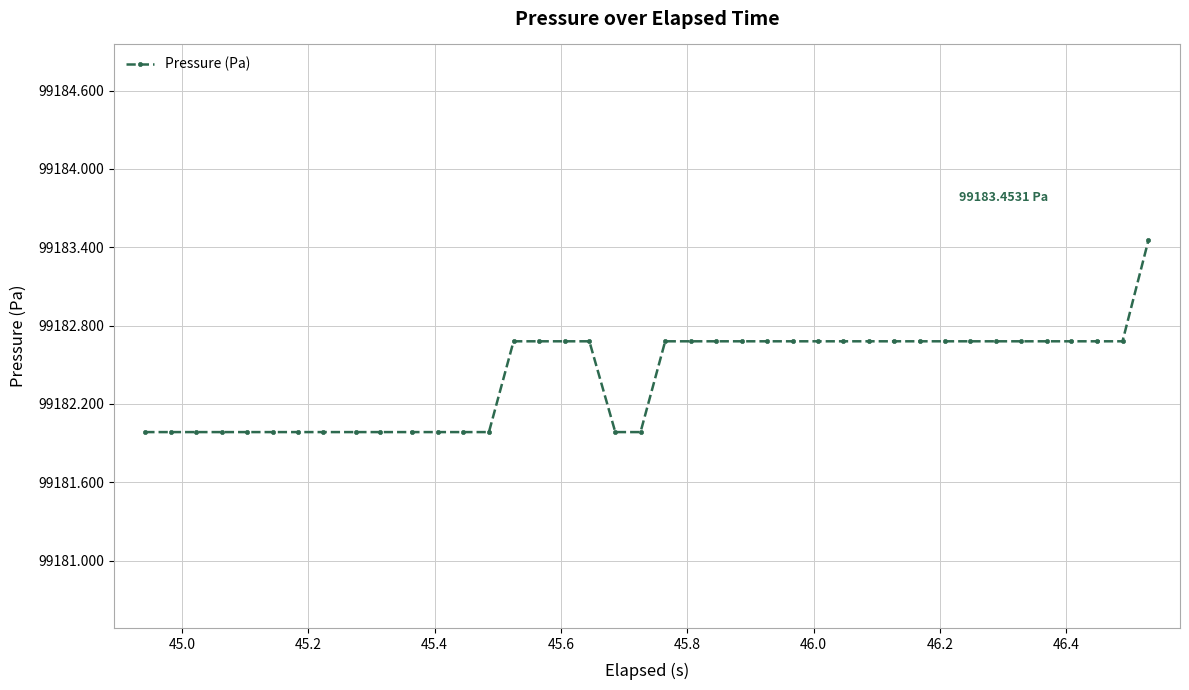

What is the value of the 17th point from the left?

99182.7